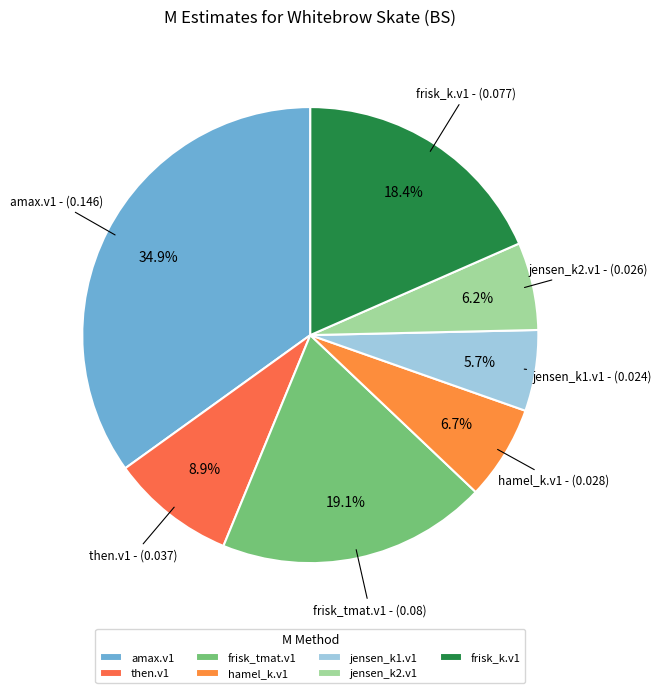

How much of the chart is everything except amax.v1?

65.1%